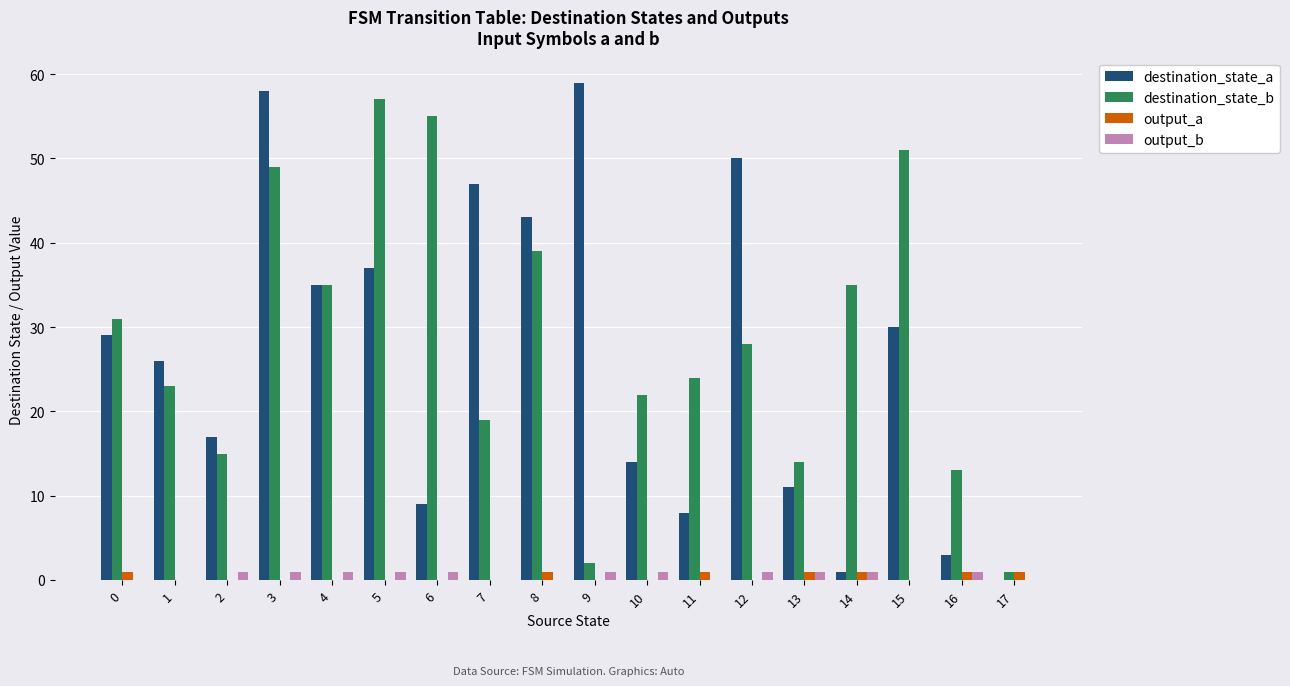

At which category is the sum across all series the highest?

3